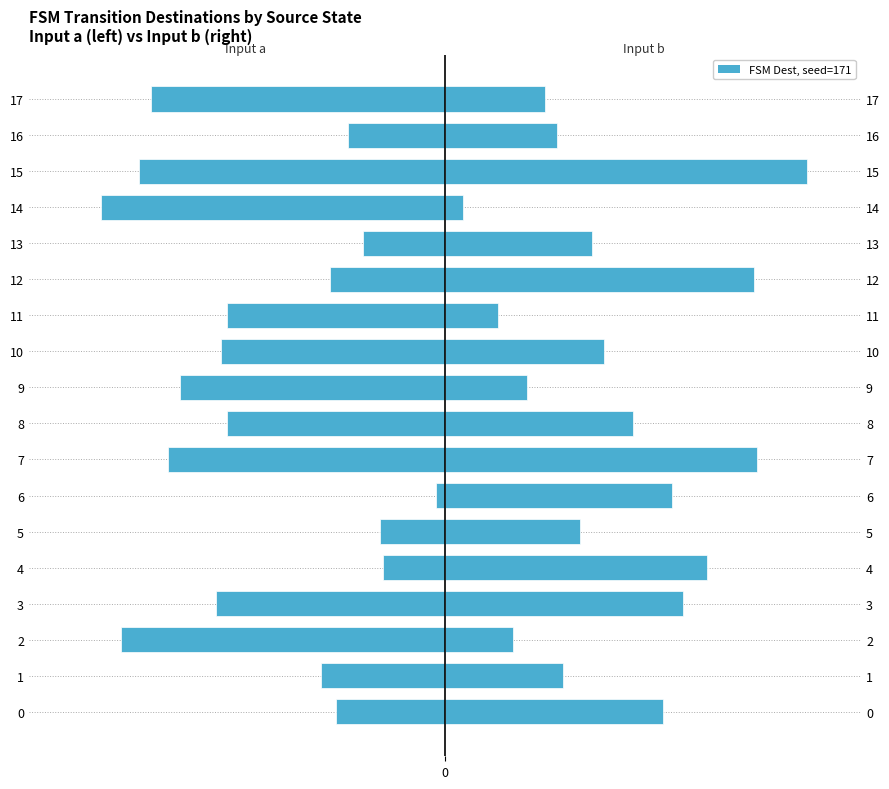

True or false: Input b (dest) has a value of 17 at 17.

False